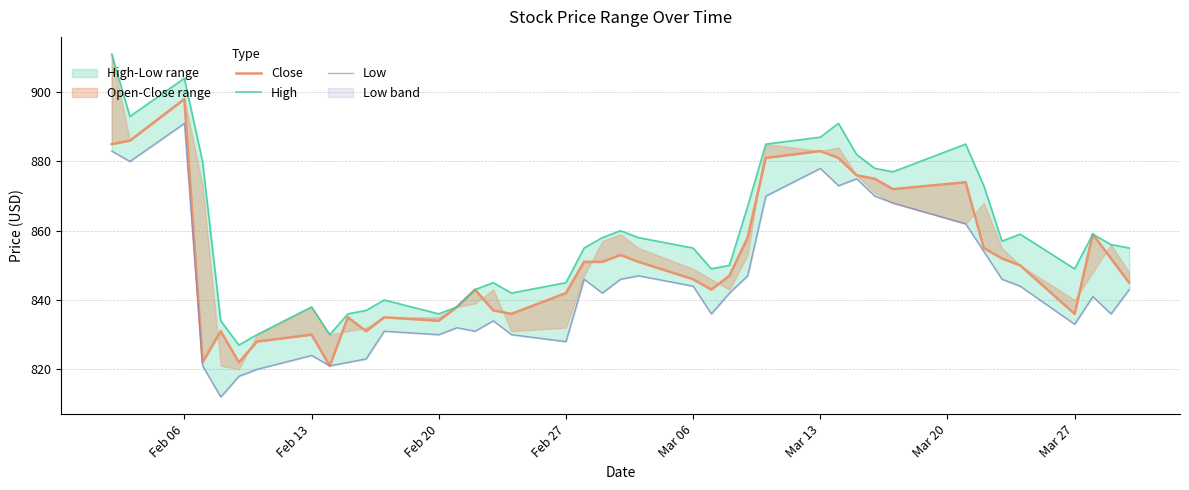

How many interior local peaks does the Low series have?

10